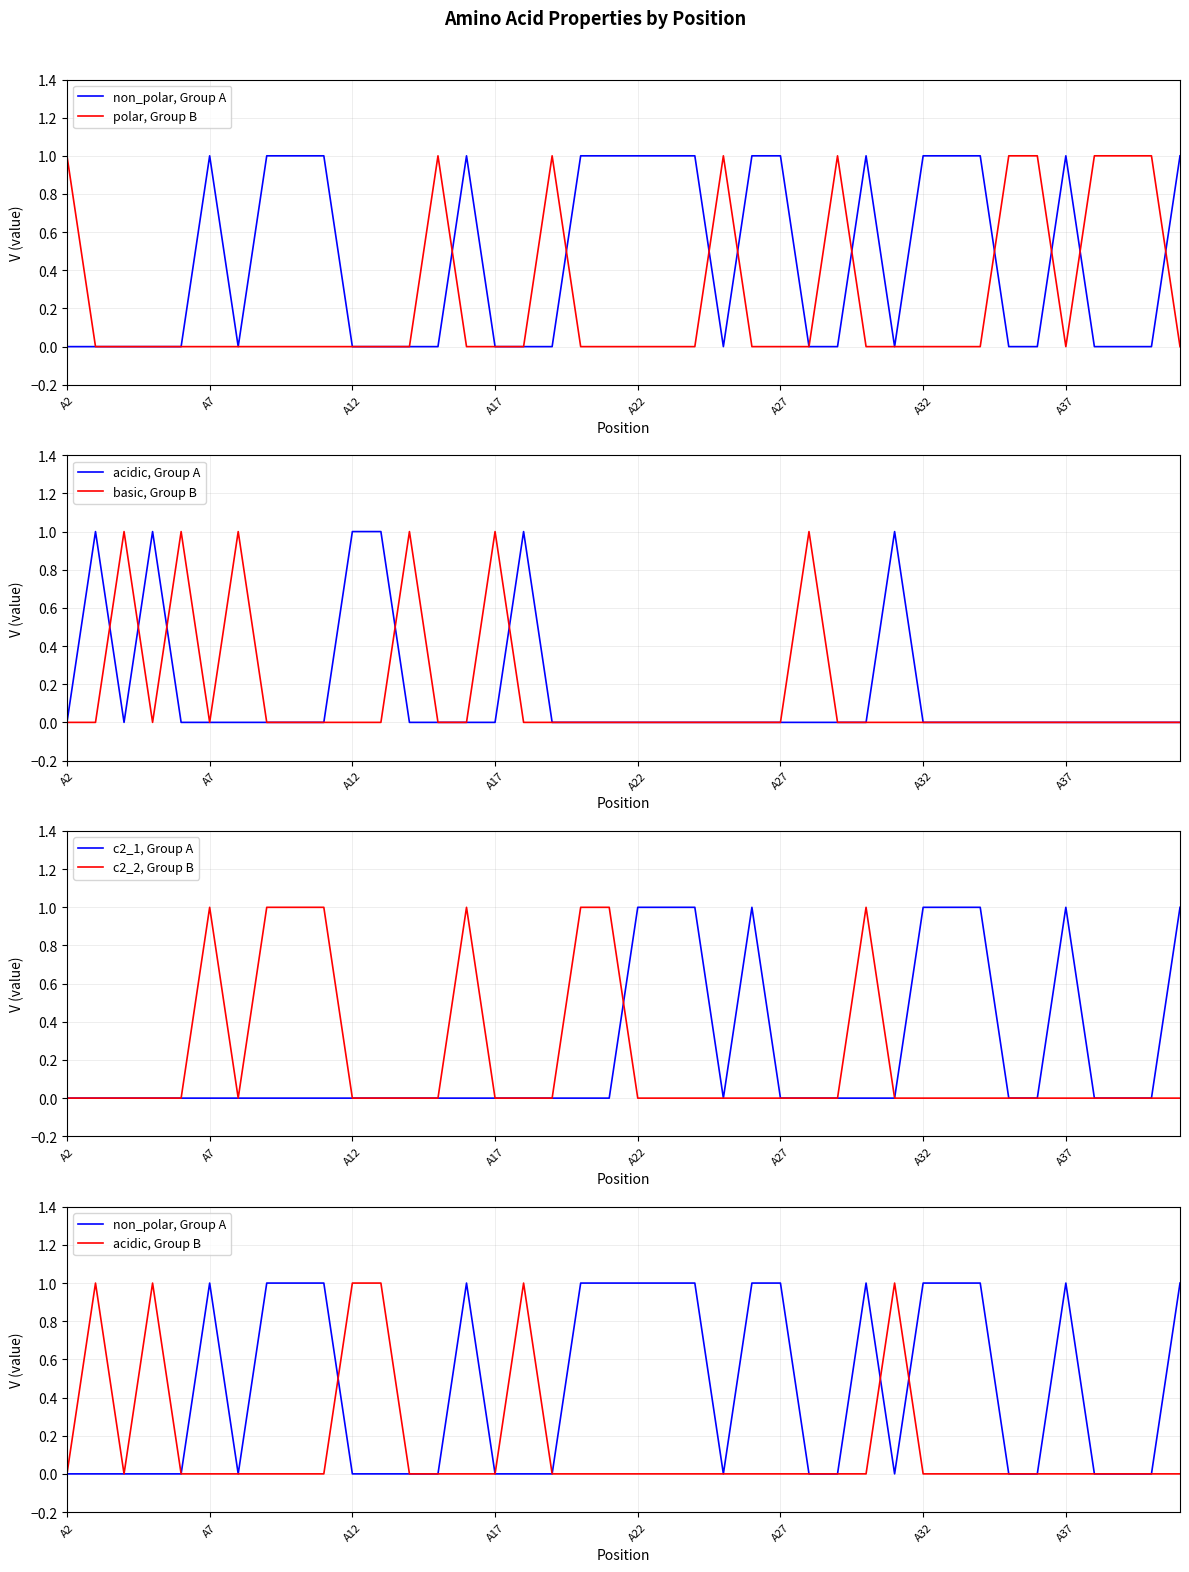

At how many categories does at least one series exceed 0?

40